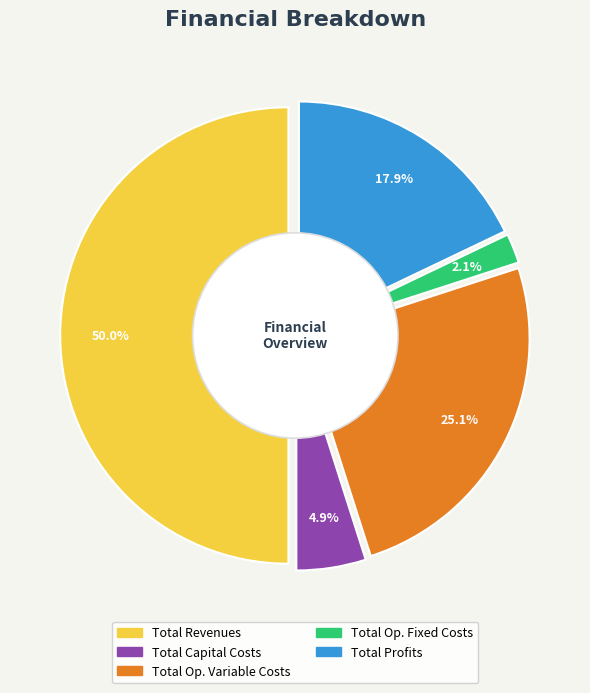

Combined, do Total Operation Fixed Costs and Total Revenues account for over 50%?

Yes